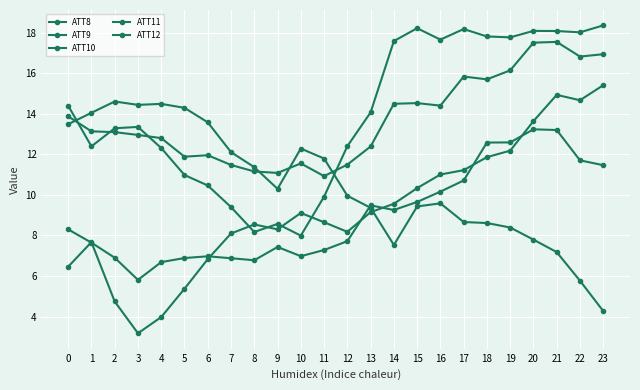

Which category has the highest value in the ATT10 series?

23